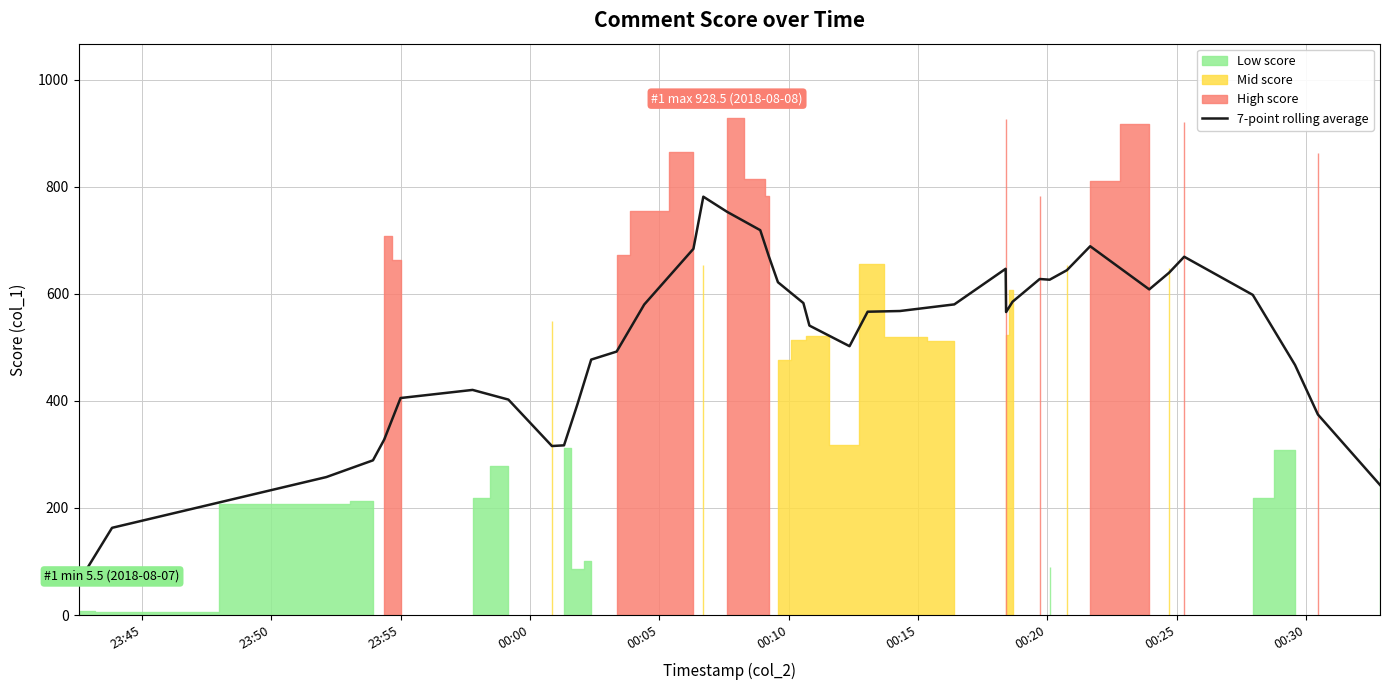

What is the highest value of the 7-point rolling average series?

781.8